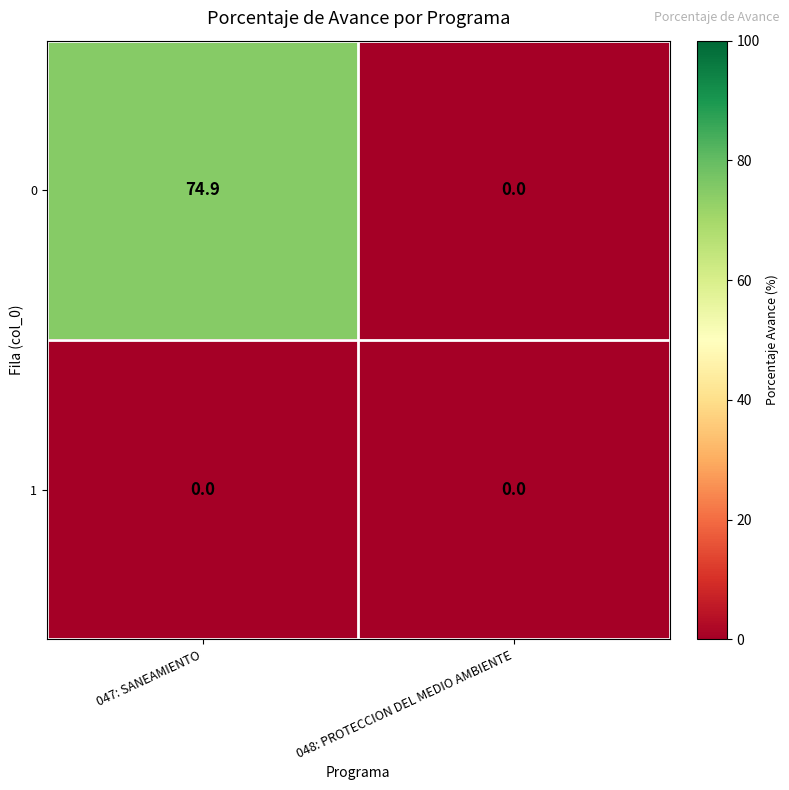

List the series in order of their overall mean, lowest first.

1, 0